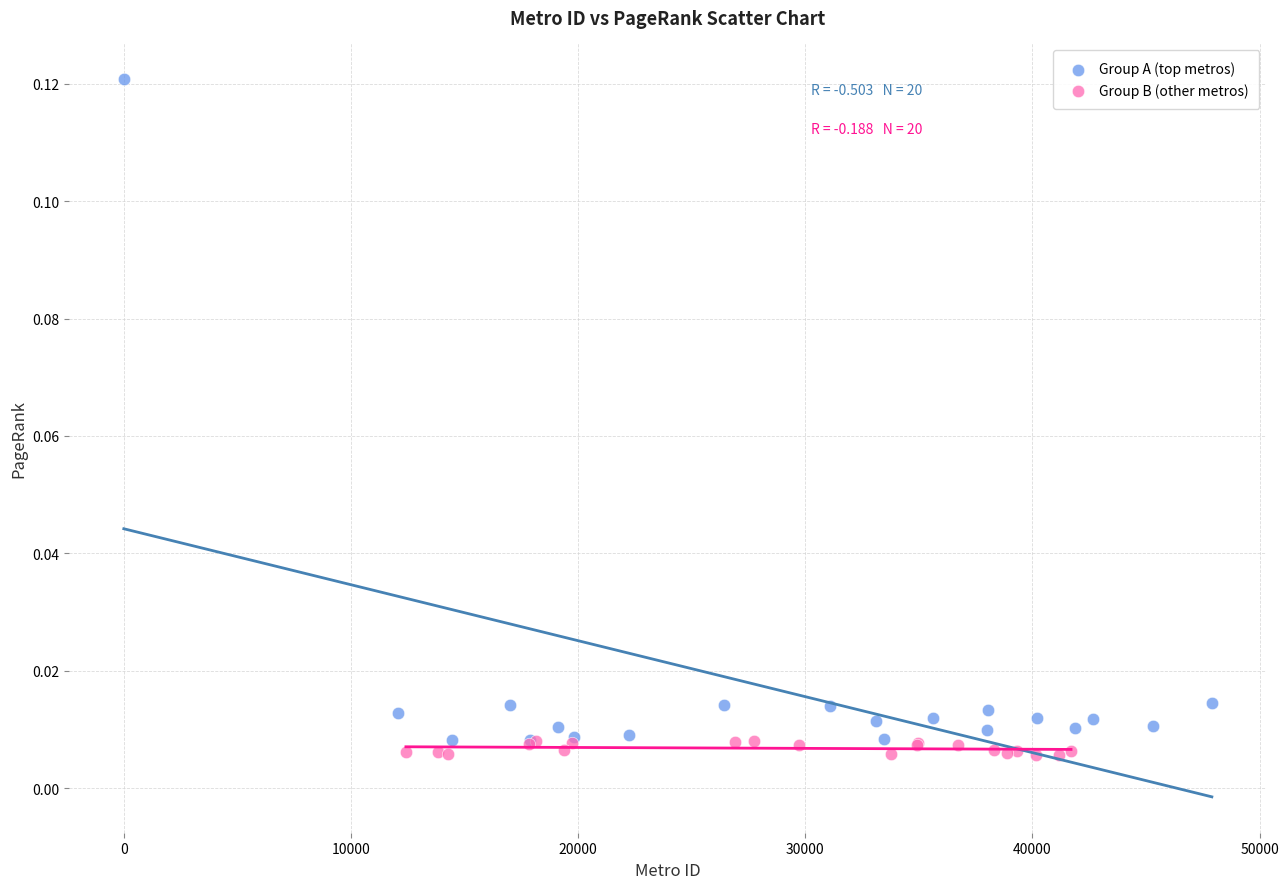

Which series has the widest spread of Y values?

Group A (top metros)